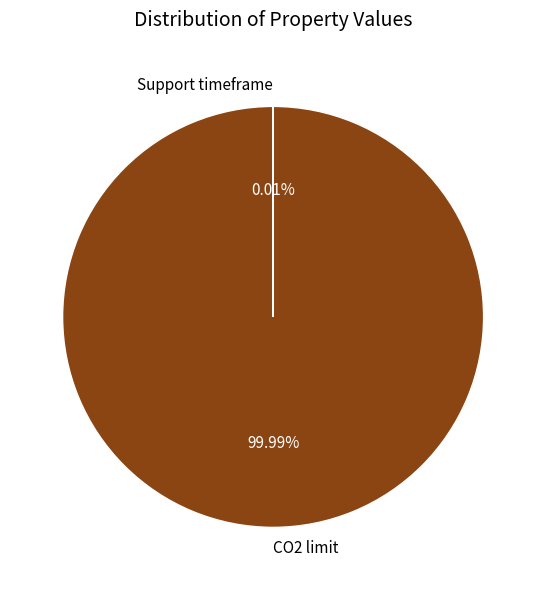

To the nearest percent, what is the difference between the largest and smallest slice percentages?

100%